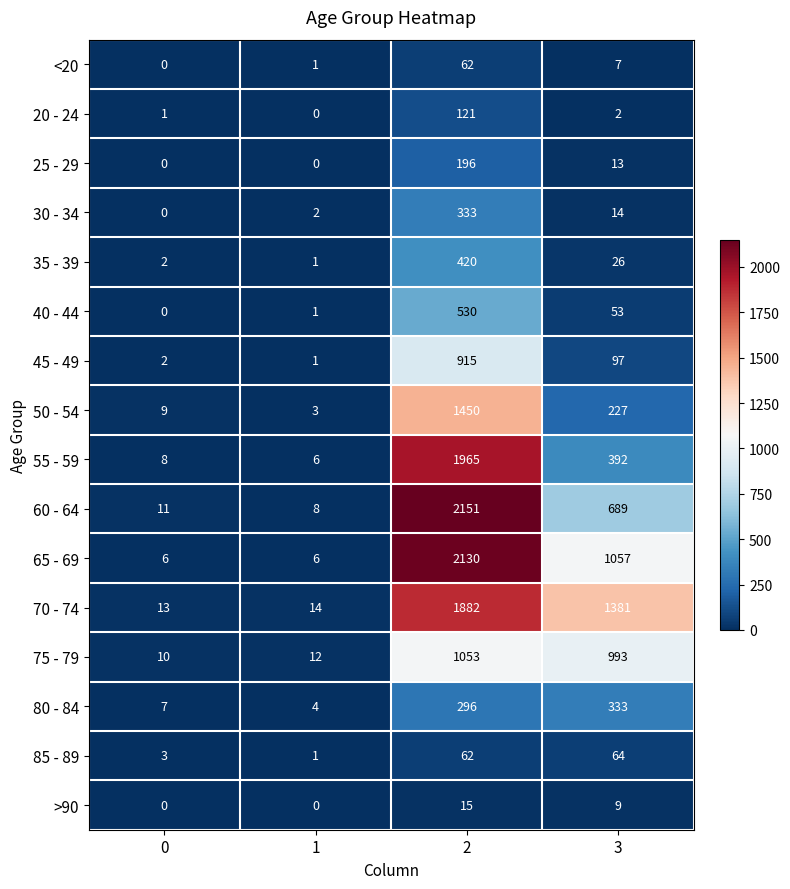

At how many categories does at least one series exceed 1036?

2